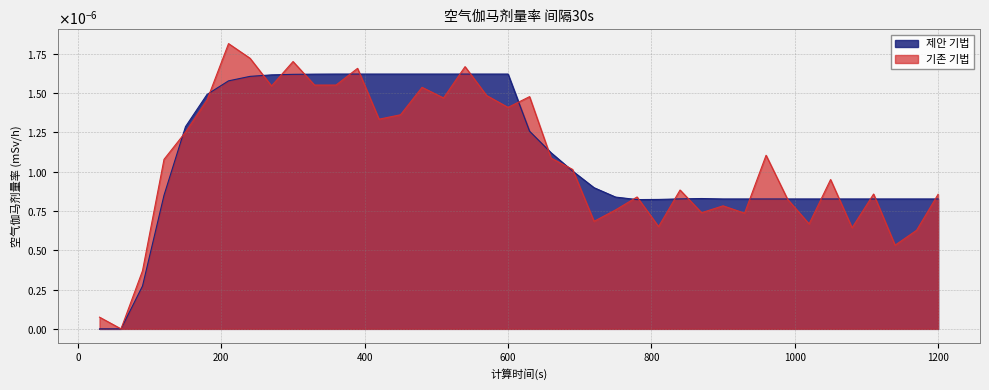

Which category has the highest value across all series?

360